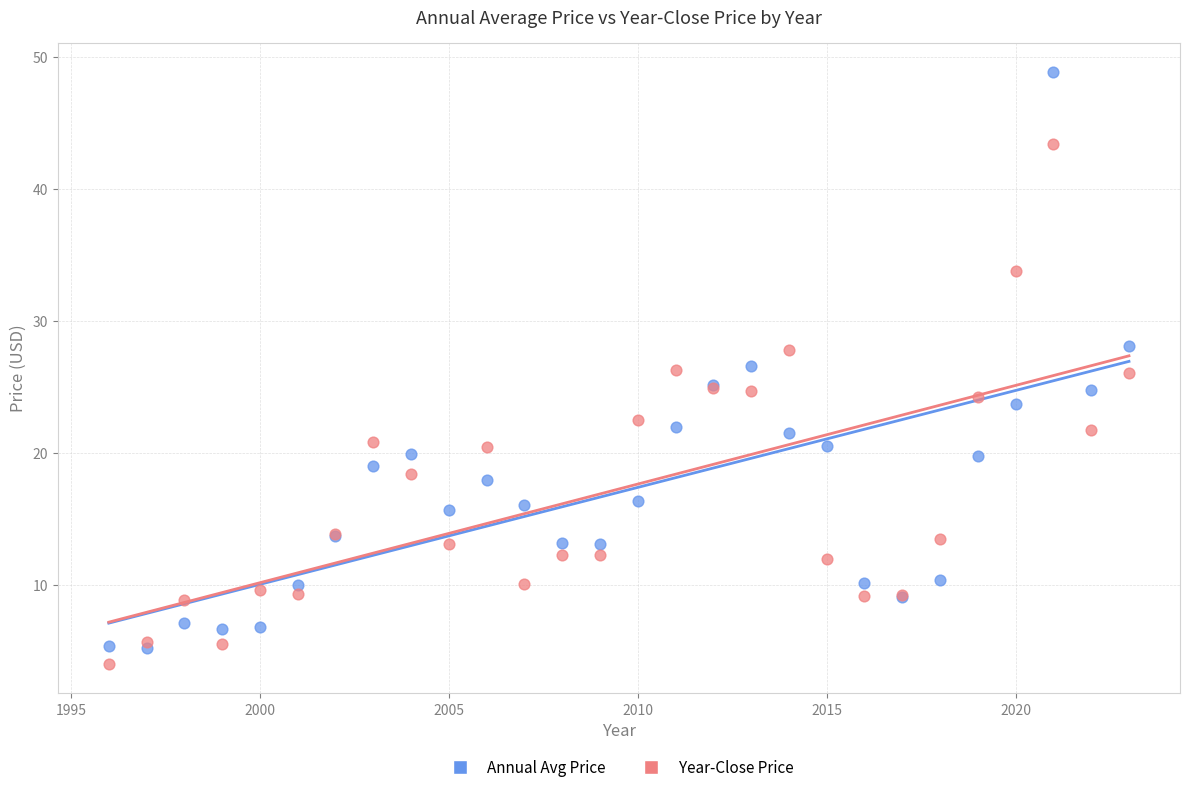

Which series contains the lowest Y value?

Year-Close Price